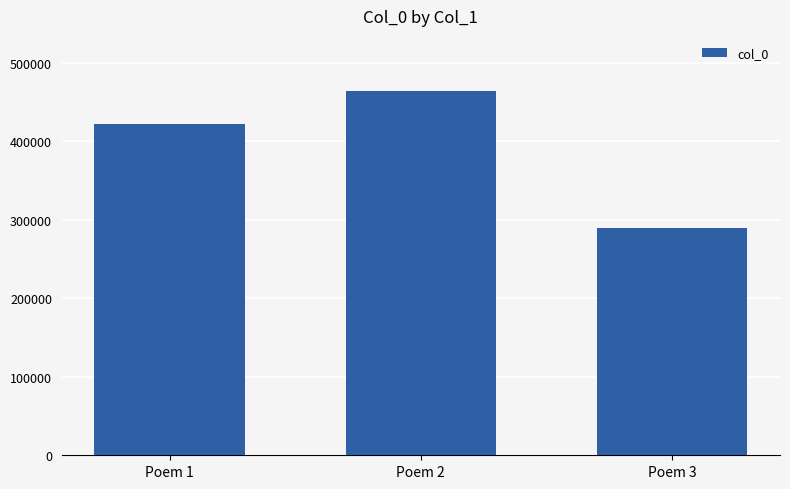

Reading left to right, what are all the values shown in this chart?

Poem 1=422020	Poem 2=464641	Poem 3=289802